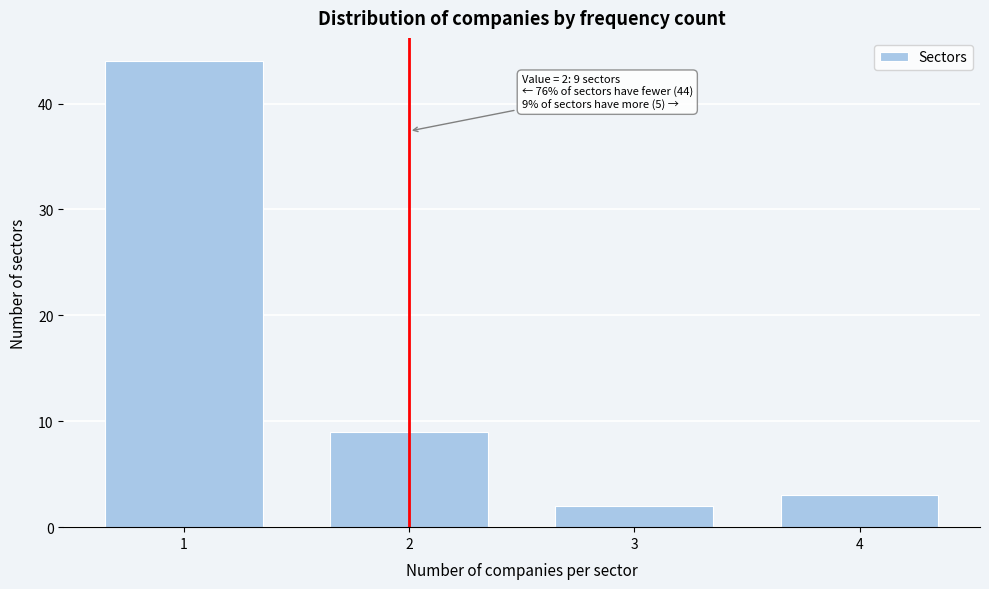

Reading left to right, list all the values displayed in this chart.

1=44	2=9	3=2	4=3